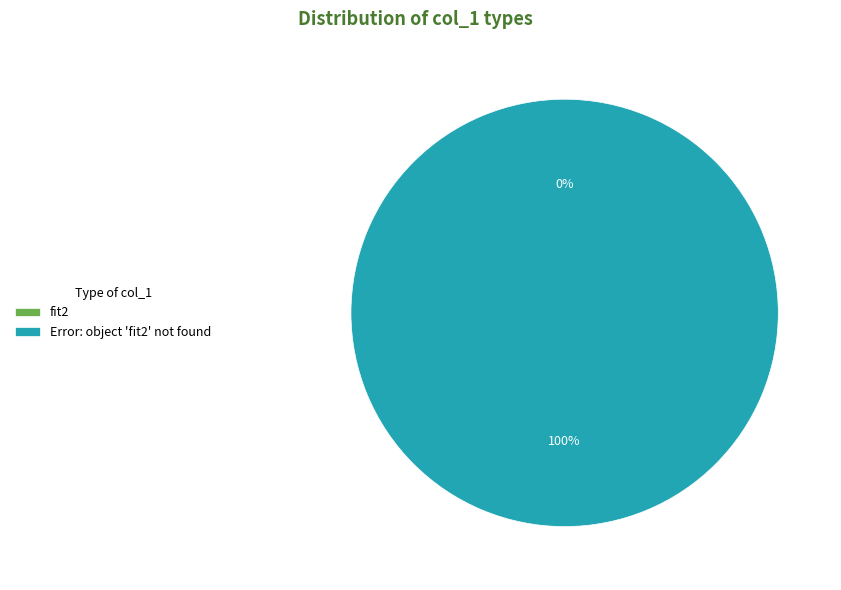

Which slice is the largest?

Error: object 'fit2' not found